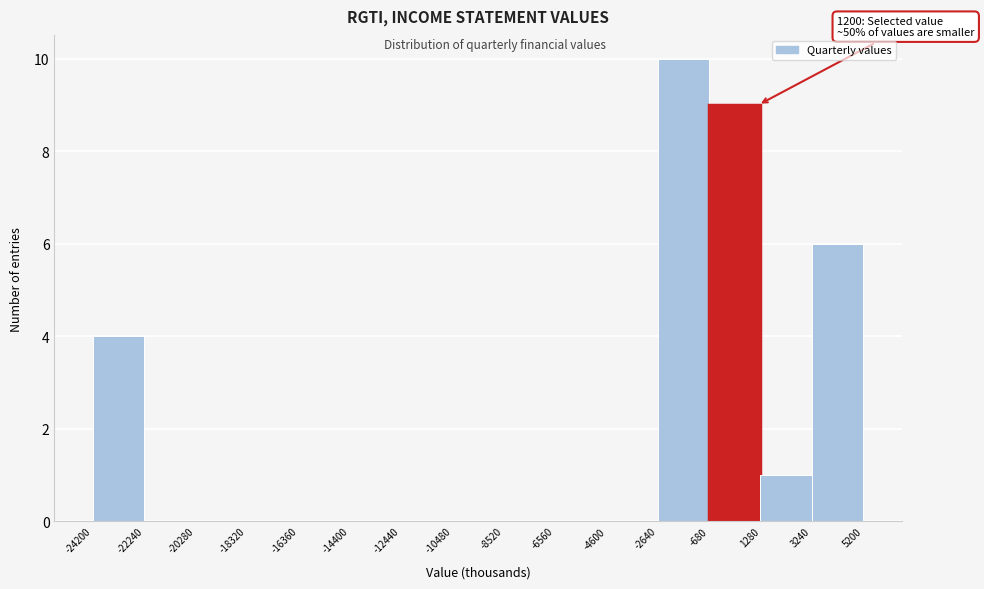

Which range on the x-axis has the tallest bar?

-2640 to -680